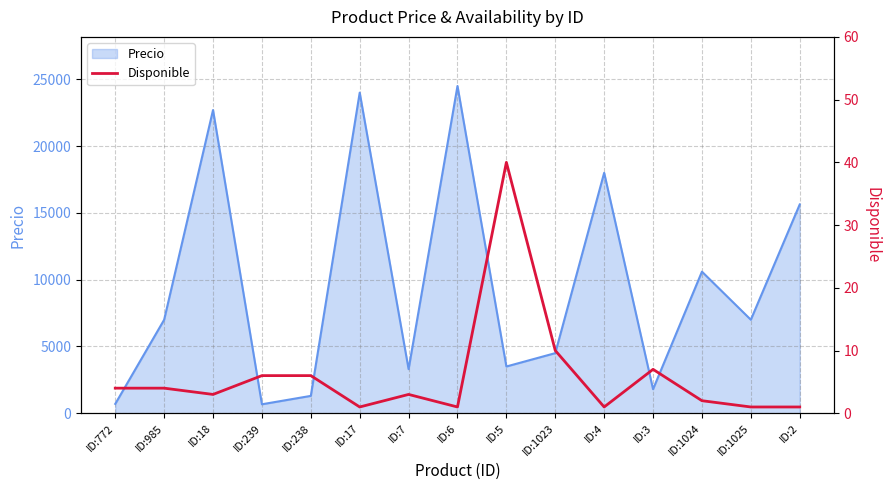

At which label is Precio closest to 12586?

ID:1024